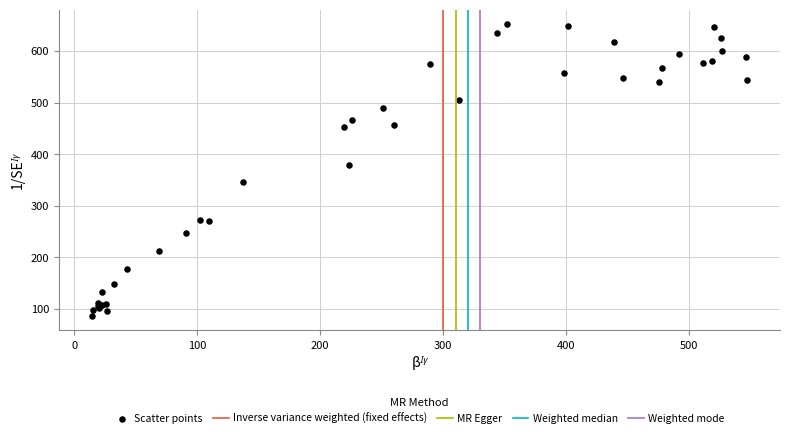

What Y value in the scatter plot is closest to 369?

379.6